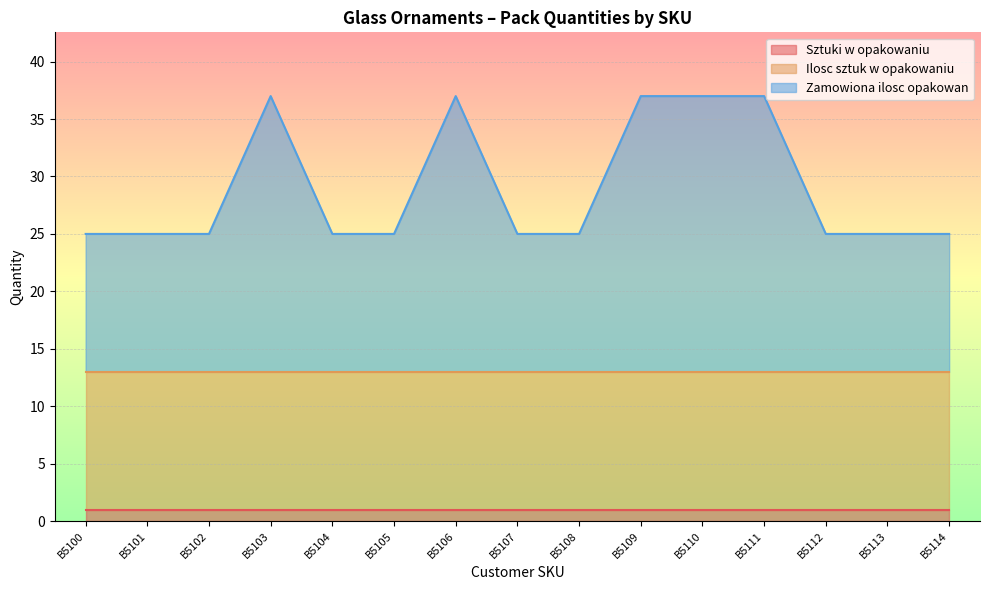

What is the value of the Sztuki w opakowaniu point at the 13th from the left?

1